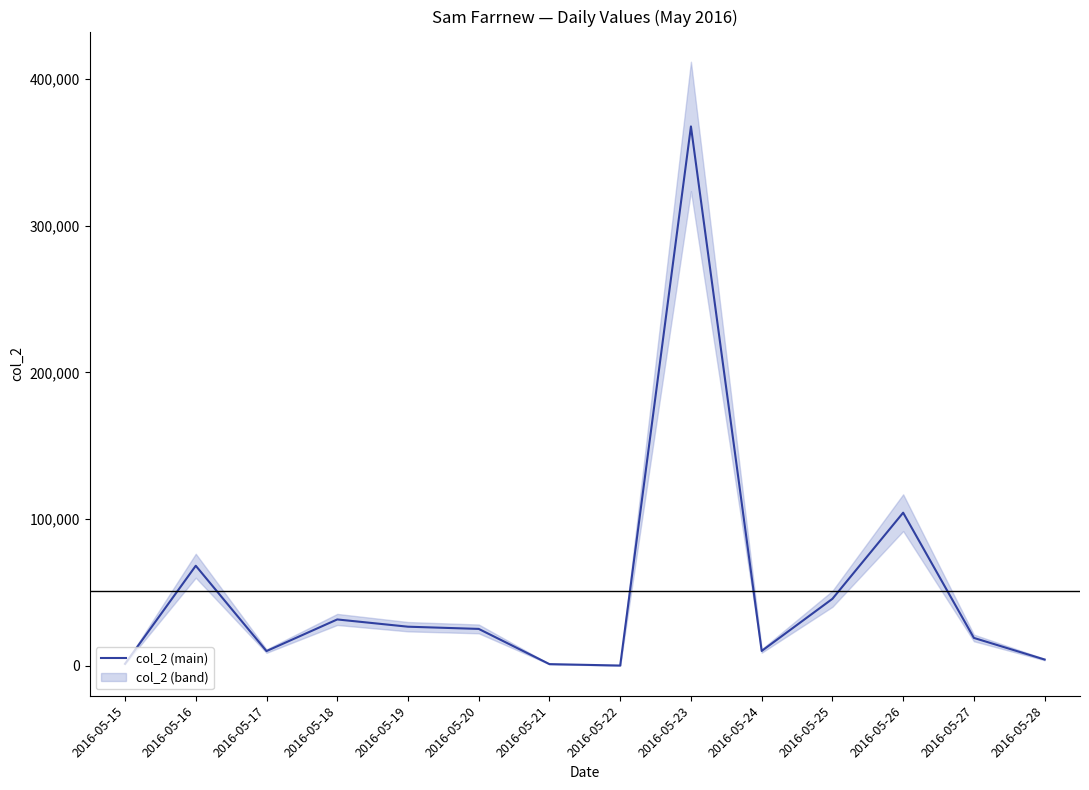

What is the difference between the maximum and second lowest values?

366774